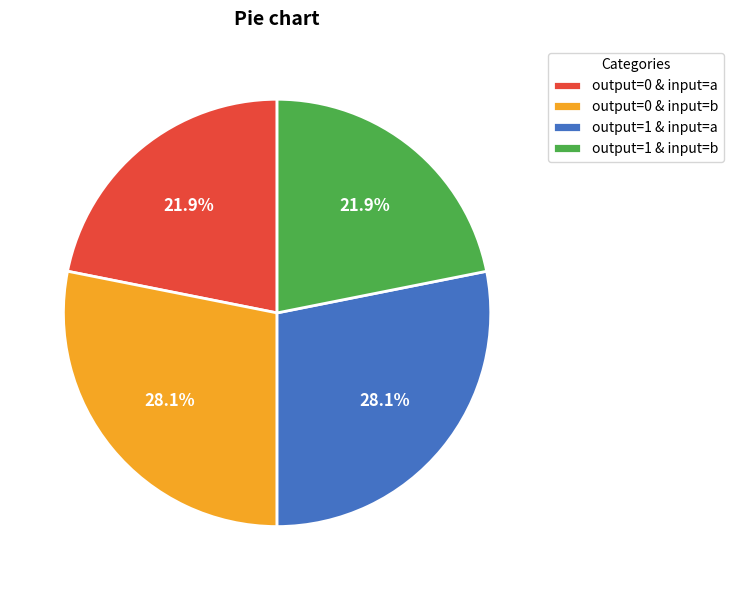

What percentage is NOT represented by output=0 & input=b?

71.9%